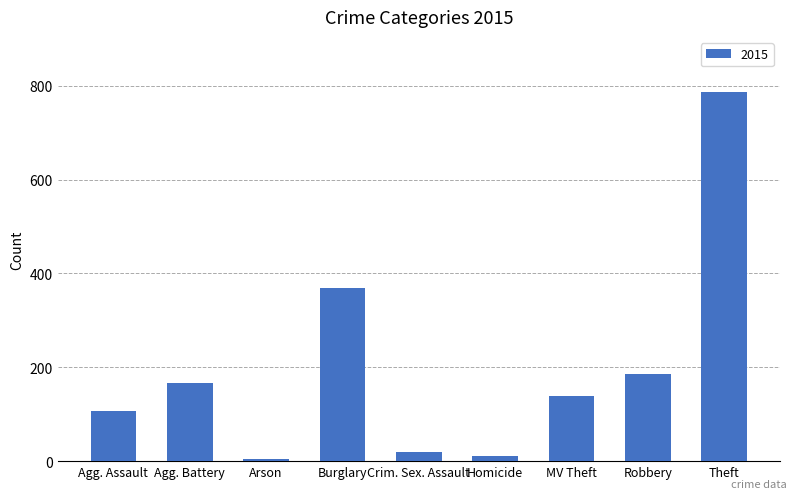

Does the chart contain any negative values?

No